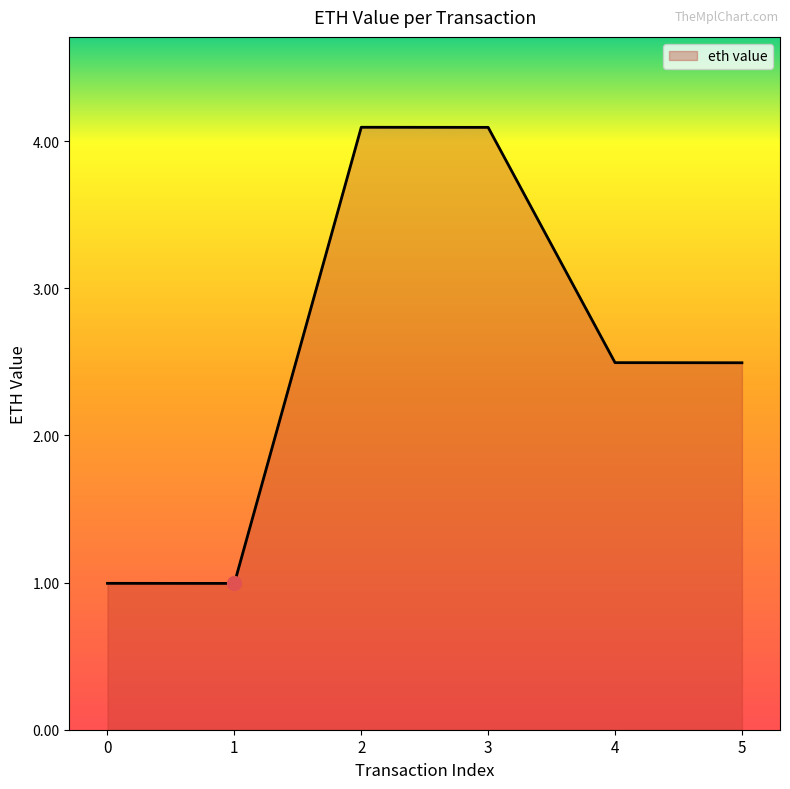

How many categories are shown in the chart?

6